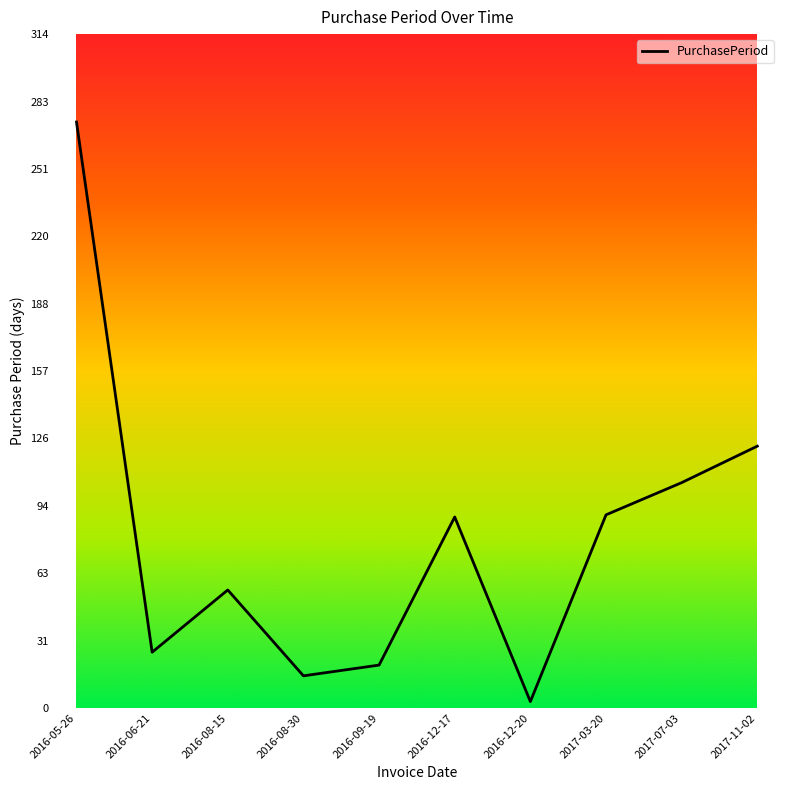

Which label corresponds to the smallest value in the chart?

2016-12-20